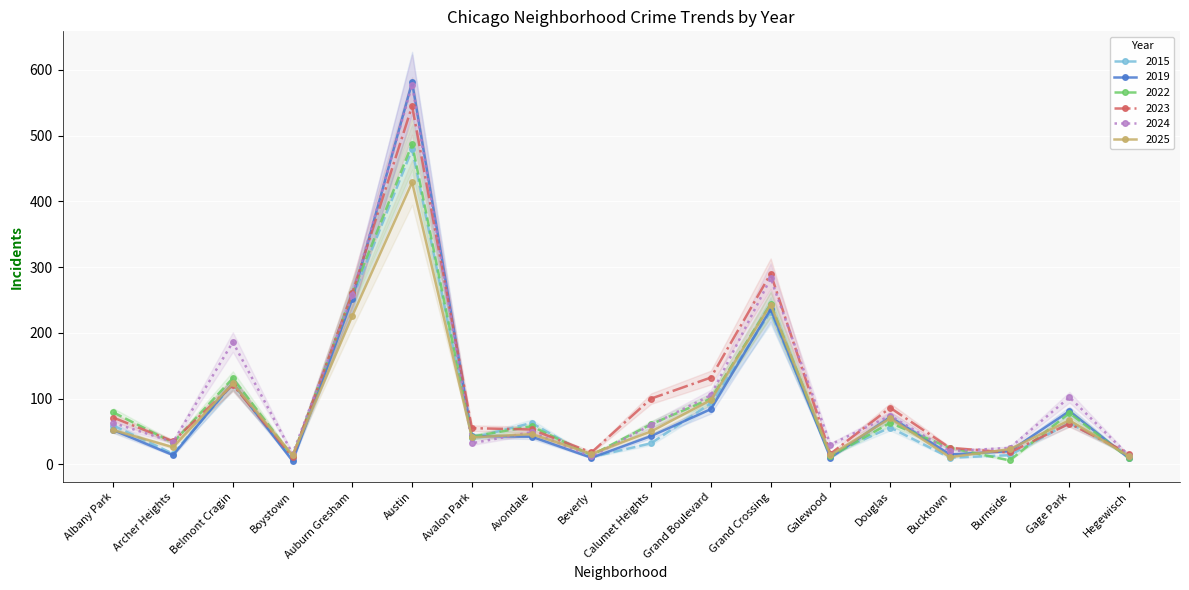

At how many categories does at least one series exceed 491?

1